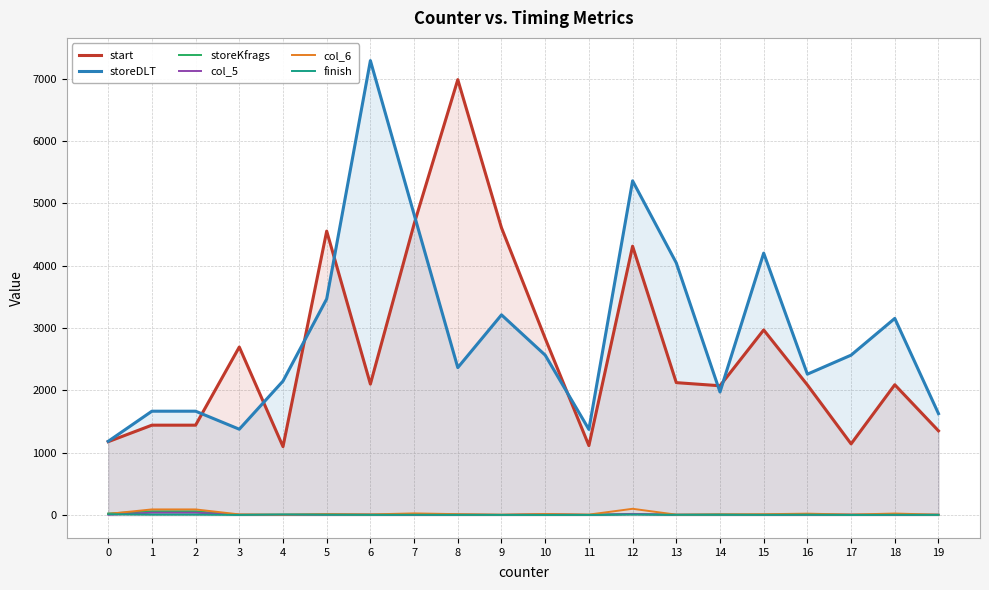

The storeDLT series shows 3113 at 8. True or false?

False